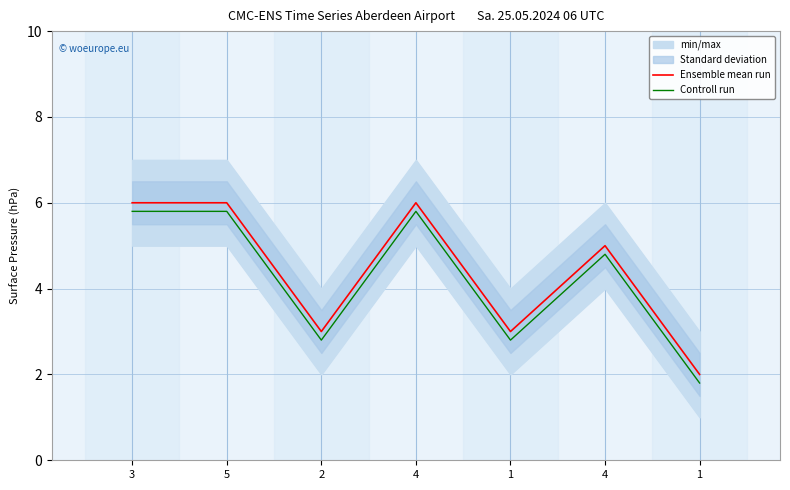

Where is the first local maximum for Controll run?

4